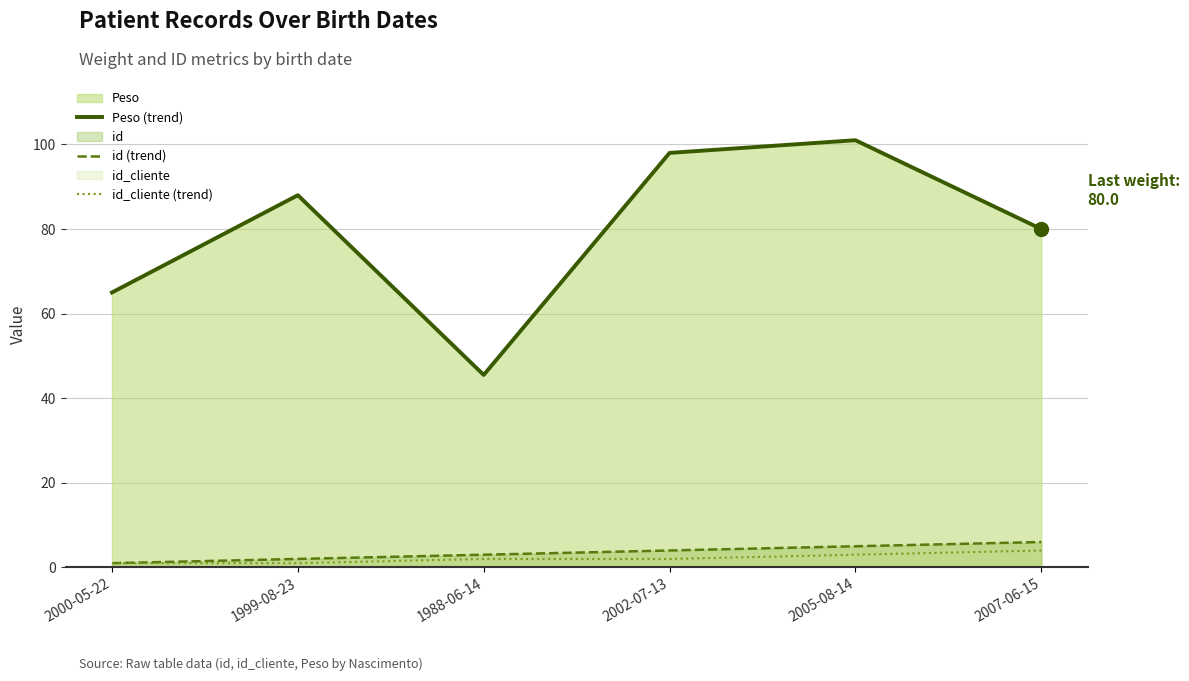

What is the label of the 5th point from the left?

2005-08-14